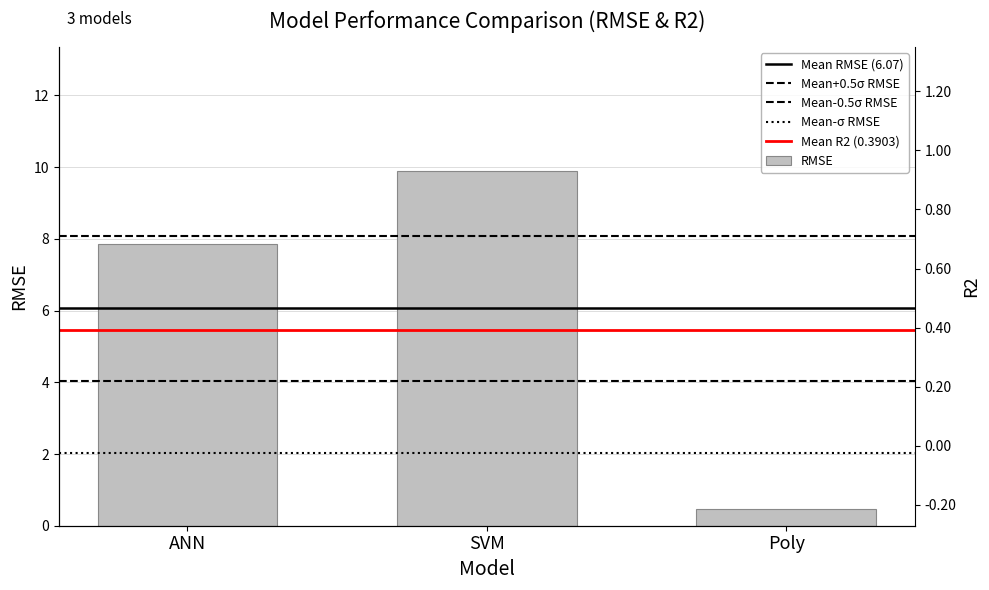

Reading left to right, what are all the values shown in this chart?

ANN=7.8	SVM=9.9	Poly=0.5